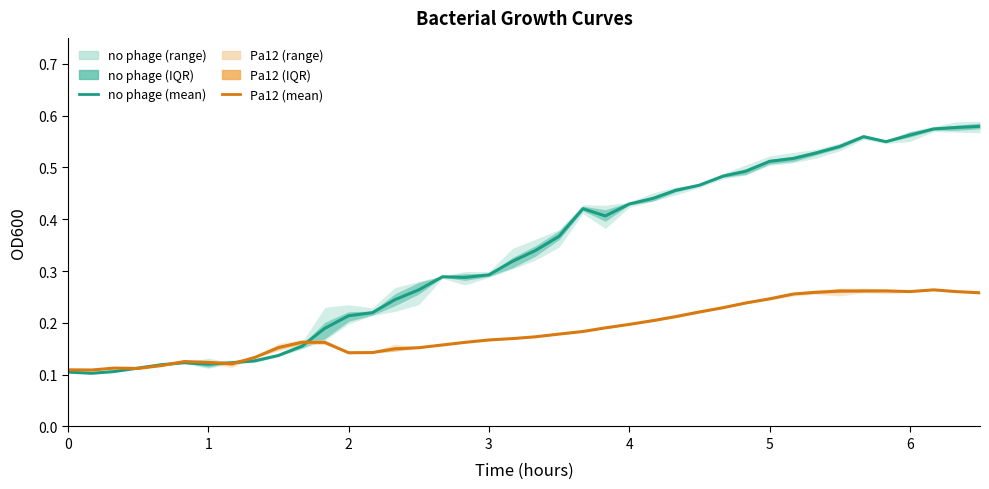

Rank the categories by Pa12 (mean) value from lowest to highest.

1, 0, 3, 2, 4, 7, 6, 5, 8, 12, 13, 14, 15, 9, 16, 11, 17, 10, 18, 19, 20, 21, 22, 23, 24, 25, 26, 27, 28, 29, 30, 31, 39, 32, 36, 38, 33, 34, 35, 37